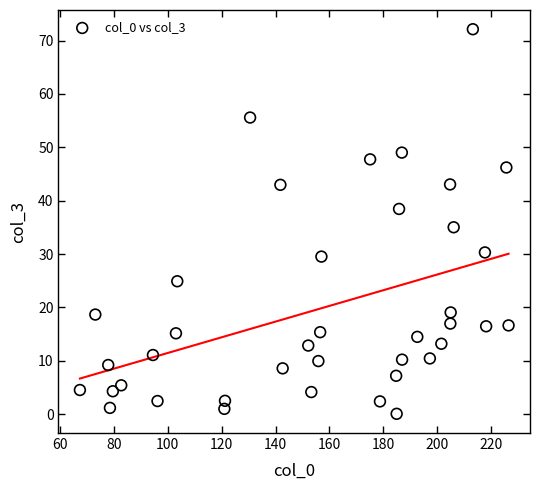

What Y value in the scatter plot is closest to 36?

35.0